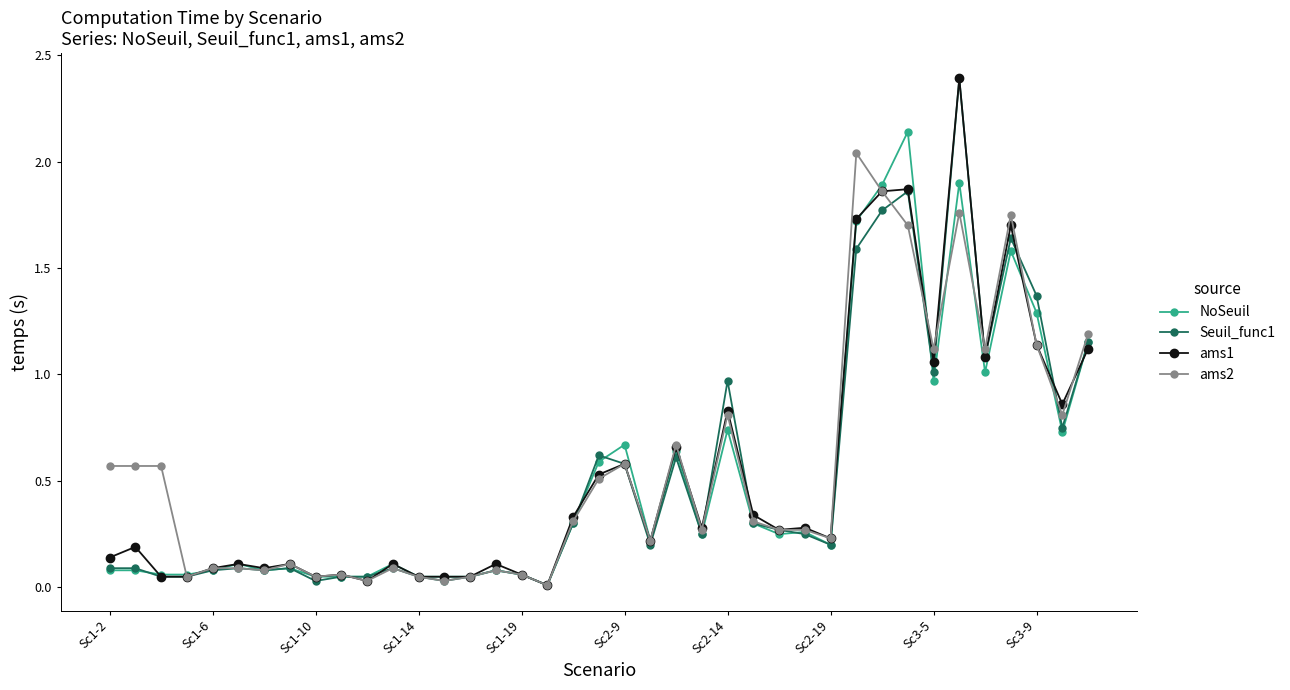

What is the sum of all ams2 values?

21.6